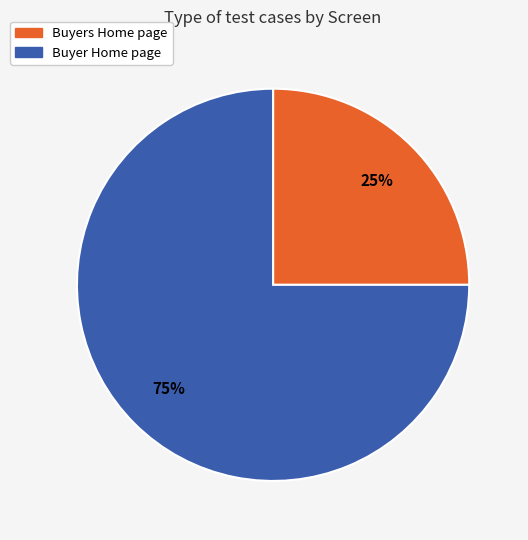

The Buyer Home page slice represents 75% of the pie. True or false?

True